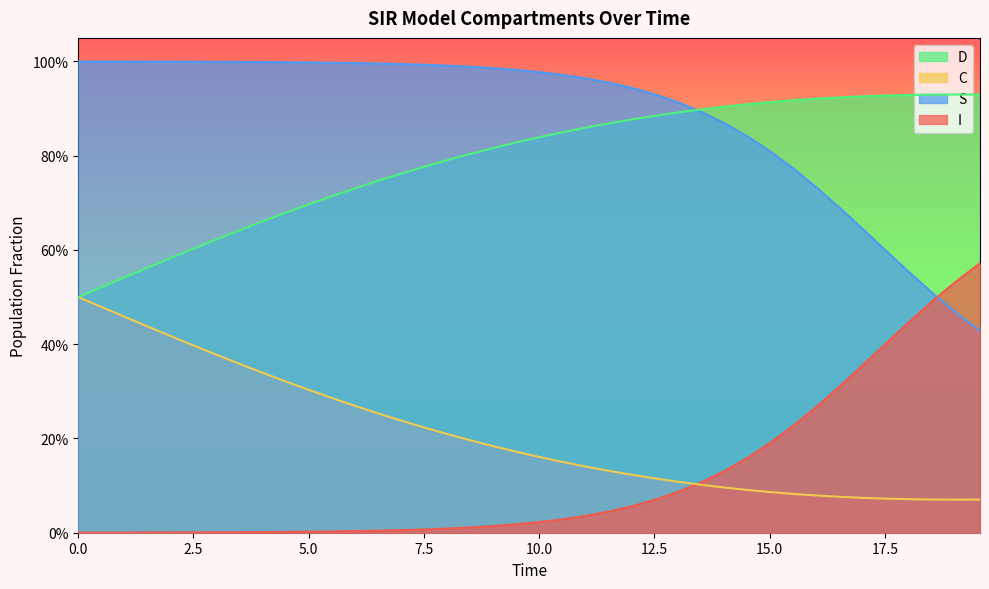

Does the chart display data point markers on the line(s)?

No